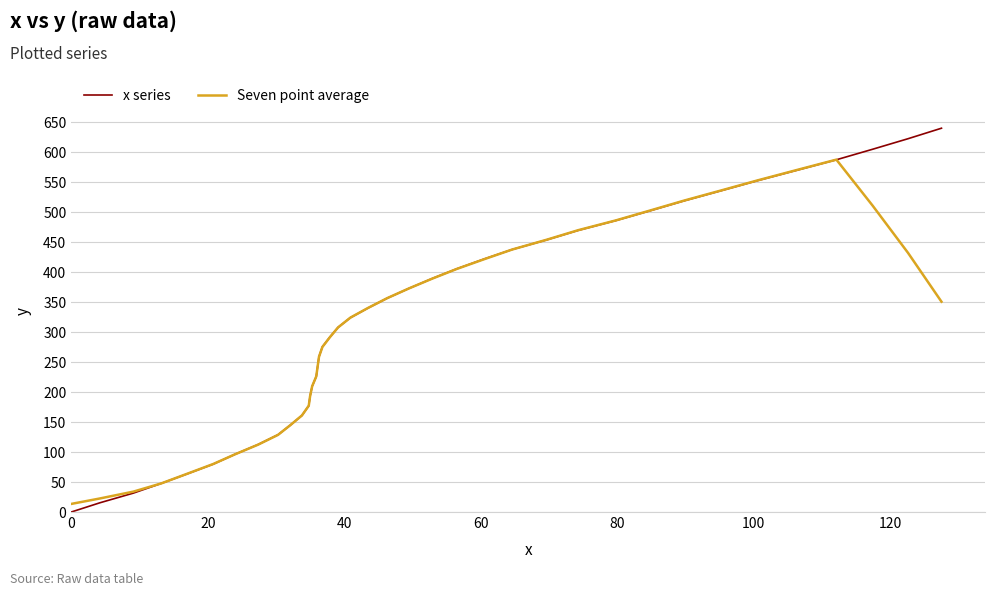

Reading left to right, extract all data points from this chart.

x series: 0.0	15.4	31.5	47.7	63.6	79.8	96.2	112.6	128.8	144.8	160.9	177.1	193.3	209.5	225.9	242.4	258.8	275.4	291.6	307.8	323.9	340.1	356.4	372.8	389.2	405.4	421.7	437.5	453.4	469.5	485.8	502.1	518.7	535.5	552.5	569.6	587.1	604.6	622.2	639.7
Seven point average: 13.5	22.6	34.0	47.7	63.8	80.0	96.2	112.4	128.6	144.8	161.0	177.2	193.4	209.7	226.1	242.4	258.8	275.1	291.4	307.7	324.0	340.3	356.5	372.8	389.0	405.2	421.4	437.5	453.6	469.8	486.1	502.5	519.1	535.9	552.9	570.0	587.3	510.8	431.9	350.5